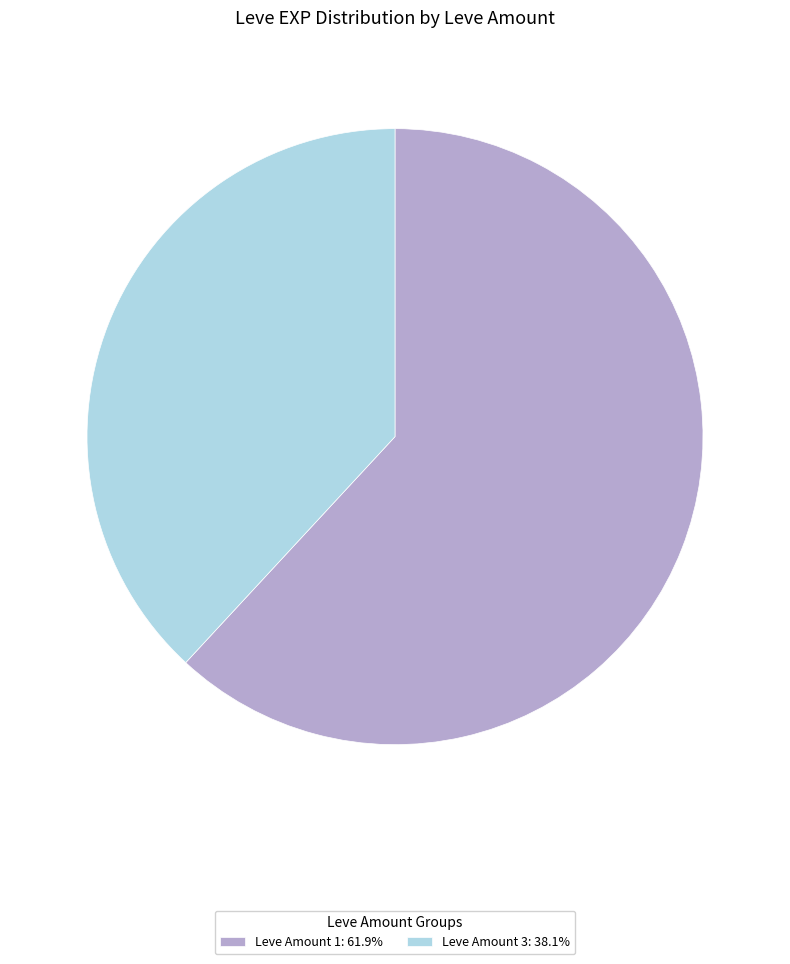

Does Leve Amount 3: 38.1% account for over 50% of the chart?

No